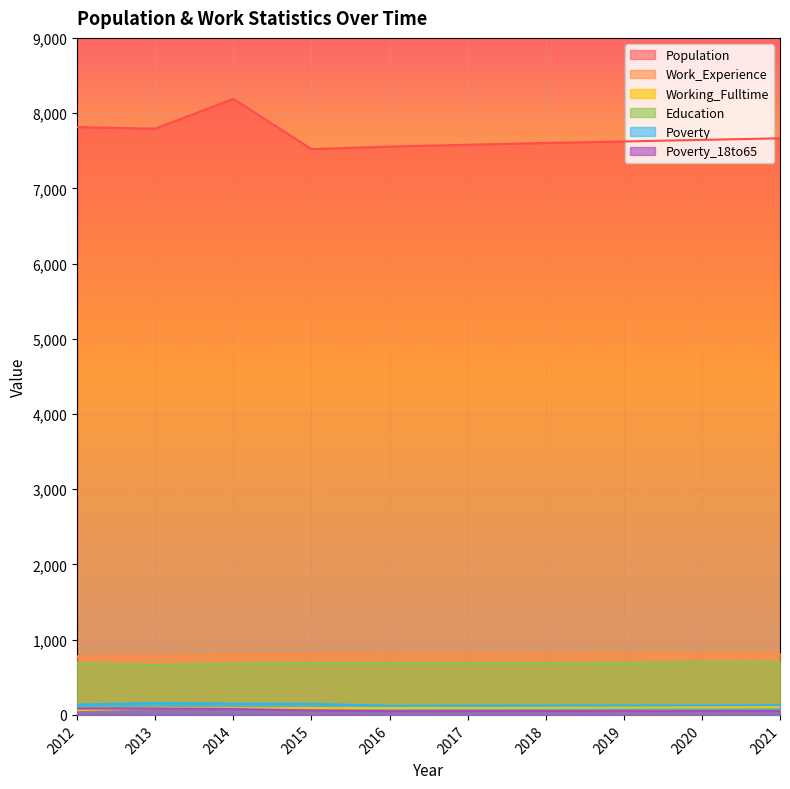

Reading right to left, transcribe all the data shown in this chart.

Population: 2021=7665	2020=7644	2019=7623	2018=7603	2017=7580	2016=7555	2015=7522	2014=8190	2013=7793	2012=7814
Work_Experience: 2021=820	2020=819	2019=817	2018=815	2017=813	2016=812	2015=804	2014=801	2013=783	2012=779
Working_Fulltime: 2021=105	2020=102	2019=100	2018=97	2017=94	2016=92	2015=89	2014=88	2013=86	2012=64
Education: 2021=699	2020=697	2019=695	2018=693	2017=691	2016=690	2015=691	2014=682	2013=665	2012=687
Poverty: 2021=130	2020=128	2019=127	2018=125	2017=124	2016=122	2015=147	2014=149	2013=156	2012=138
Poverty_18to65: 2021=54	2020=53	2019=53	2018=52	2017=51	2016=50	2015=60	2014=78	2013=83	2012=85